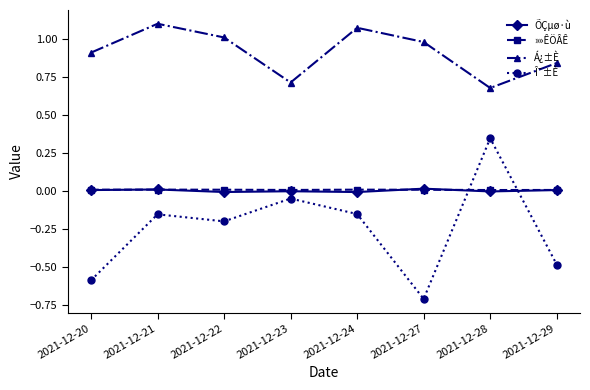

Which series has the widest spread of values?

Î¯±È